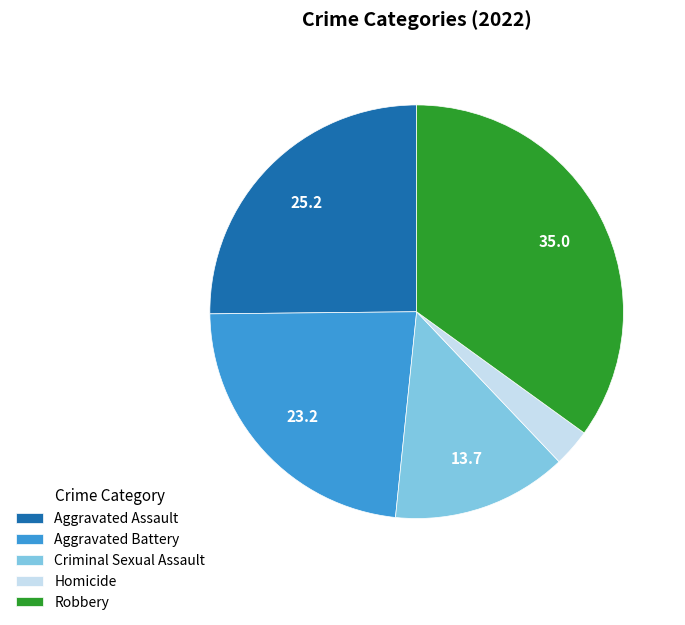

Approximately how many times larger is the value at Aggravated Assault compared to Aggravated Battery?

1.1